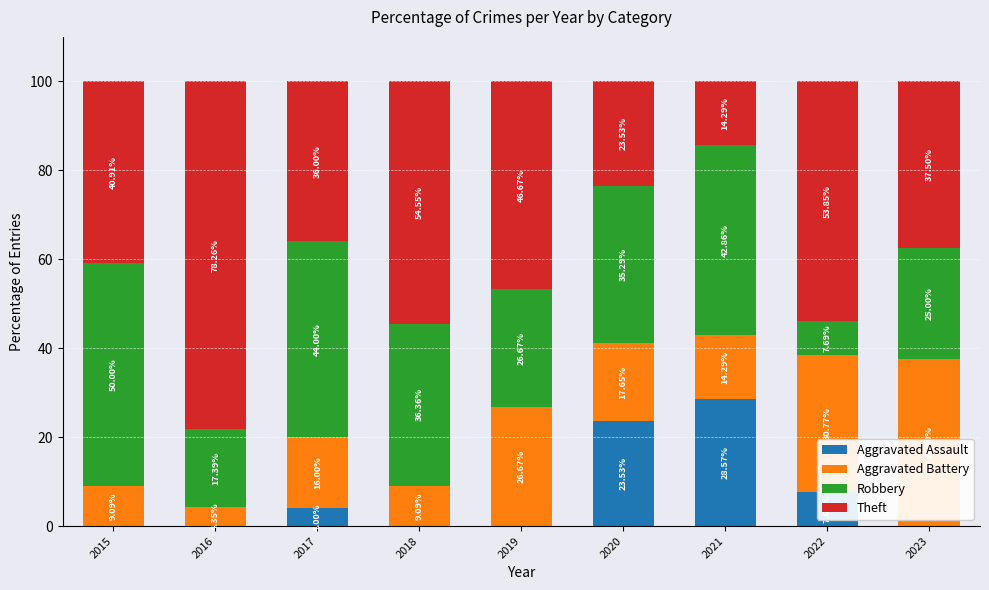

What is the total value across all series at 2021?

100.0